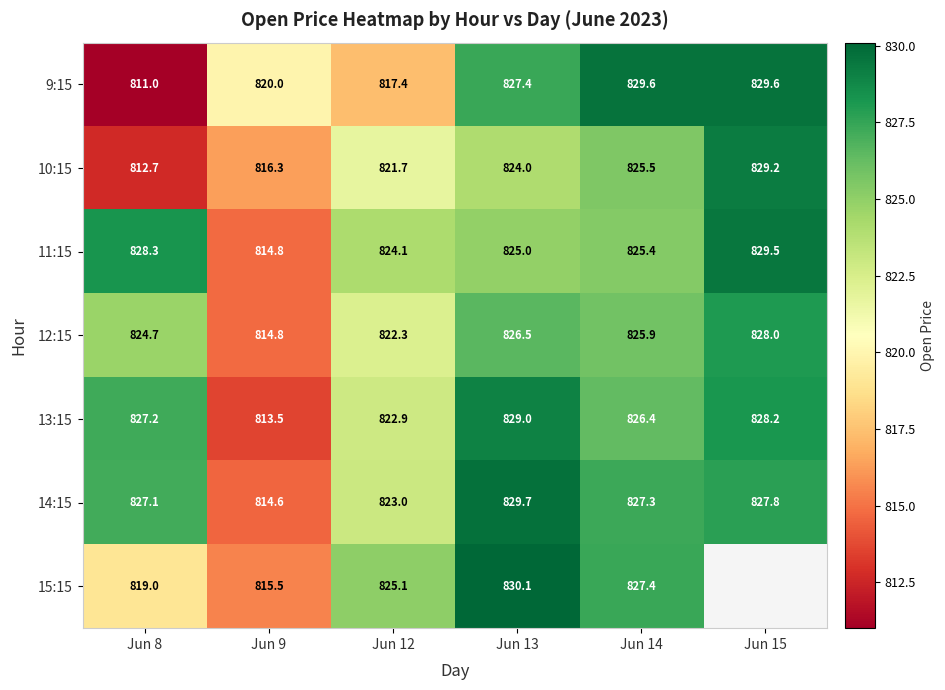

Is it true that 15:15 equals 511.2 at Jun 8?

False